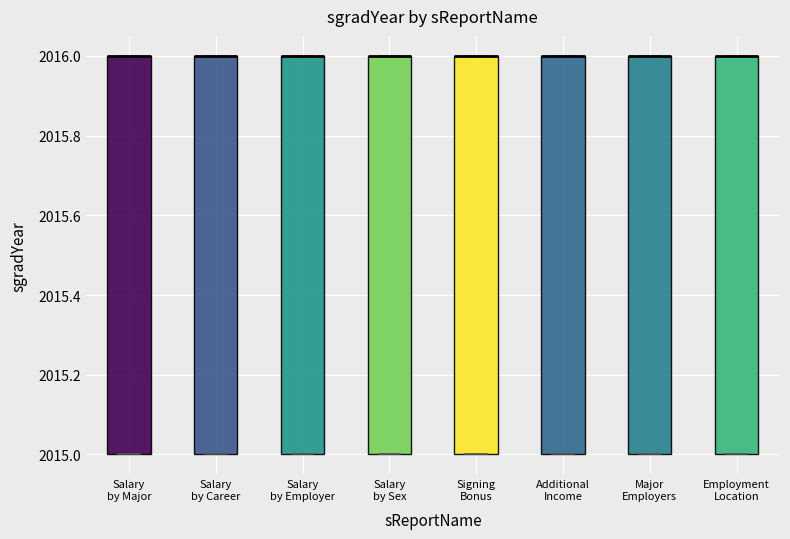

Where is the upper edge of the box for Signing Bonus on the y-axis? The values are not printed on the chart, so give them approximately, as read against the axis.

2016